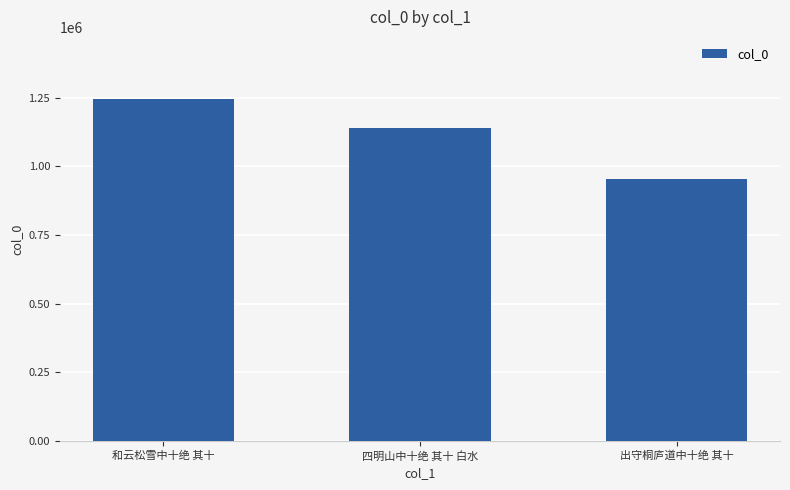

What is the average value?

1114732